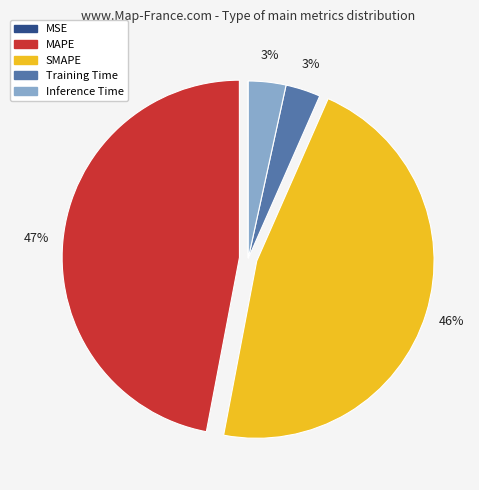

Between Inference Time and SMAPE, which is larger?

SMAPE